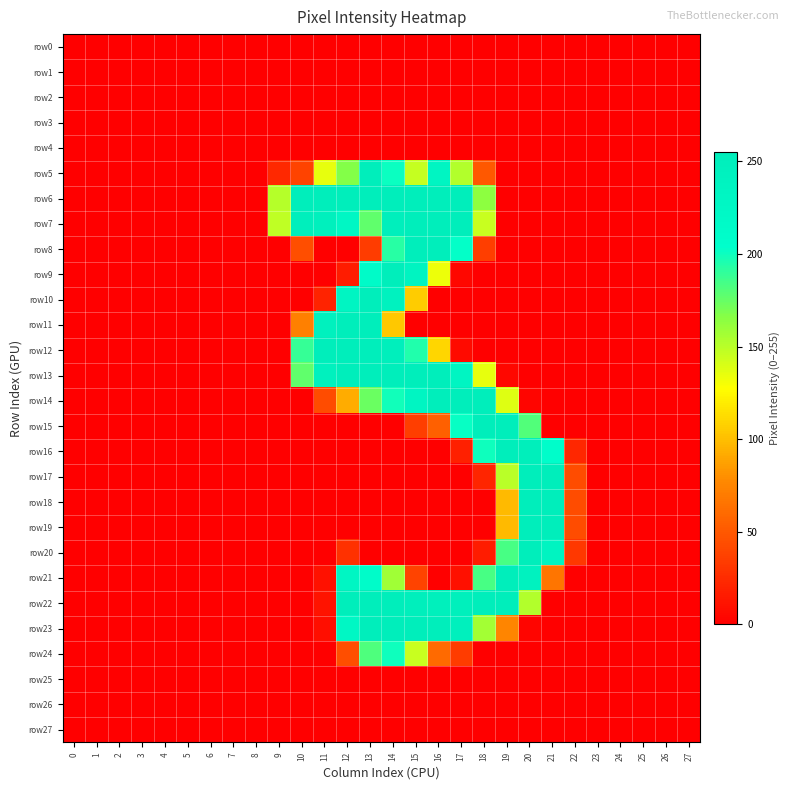

Reading right to left, what are all the values shown in this chart?

row_0: 27=0	26=0	25=0	24=0	23=0	22=0	21=0	20=0	19=0	18=0	17=0	16=0	15=0	14=0	13=0	12=0	11=0	10=0	9=0	8=0	7=0	6=0	5=0	4=0	3=0	2=0	1=0	0=0
row_1: 27=0	26=0	25=0	24=0	23=0	22=0	21=0	20=0	19=0	18=0	17=0	16=0	15=0	14=0	13=0	12=0	11=0	10=0	9=0	8=0	7=0	6=0	5=0	4=0	3=0	2=0	1=0	0=0
row_2: 27=0	26=0	25=0	24=0	23=0	22=0	21=0	20=0	19=0	18=0	17=0	16=0	15=0	14=0	13=0	12=0	11=0	10=0	9=0	8=0	7=0	6=0	5=0	4=0	3=0	2=0	1=0	0=0
row_3: 27=0	26=0	25=0	24=0	23=0	22=0	21=0	20=0	19=0	18=0	17=0	16=0	15=0	14=0	13=0	12=0	11=0	10=0	9=0	8=0	7=0	6=0	5=0	4=0	3=0	2=0	1=0	0=0
row_4: 27=0	26=0	25=0	24=0	23=0	22=0	21=0	20=0	19=0	18=0	17=0	16=0	15=0	14=0	13=0	12=0	11=0	10=0	9=0	8=0	7=0	6=0	5=0	4=0	3=0	2=0	1=0	0=0
row_5: 27=0	26=0	25=0	24=0	23=0	22=0	21=0	20=0	19=0	18=50	17=152	16=232	15=146	14=201	13=255	12=167	11=135	10=38	9=23	8=0	7=0	6=0	5=0	4=0	3=0	2=0	1=0	0=0
row_6: 27=0	26=0	25=0	24=0	23=0	22=0	21=0	20=0	19=0	18=164	17=253	16=253	15=253	14=253	13=253	12=253	11=253	10=253	9=151	8=0	7=0	6=0	5=0	4=0	3=0	2=0	1=0	0=0
row_7: 27=0	26=0	25=0	24=0	23=0	22=0	21=0	20=0	19=0	18=145	17=253	16=253	15=253	14=251	13=177	12=227	11=248	10=250	9=148	8=0	7=0	6=0	5=0	4=0	3=0	2=0	1=0	0=0
row_8: 27=0	26=0	25=0	24=0	23=0	22=0	21=0	20=0	19=0	18=35	17=203	16=253	15=253	14=193	13=34	12=0	11=0	10=44	9=0	8=0	7=0	6=0	5=0	4=0	3=0	2=0	1=0	0=0
row_9: 27=0	26=0	25=0	24=0	23=0	22=0	21=0	20=0	19=0	18=0	17=4	16=133	15=236	14=253	13=214	12=16	11=0	10=0	9=0	8=0	7=0	6=0	5=0	4=0	3=0	2=0	1=0	0=0
row_10: 27=0	26=0	25=0	24=0	23=0	22=0	21=0	20=0	19=0	18=0	17=0	16=0	15=106	14=241	13=253	12=232	11=20	10=0	9=0	8=0	7=0	6=0	5=0	4=0	3=0	2=0	1=0	0=0
row_11: 27=0	26=0	25=0	24=0	23=0	22=0	21=0	20=0	19=0	18=0	17=0	16=0	15=0	14=104	13=253	12=253	11=244	10=72	9=0	8=0	7=0	6=0	5=0	4=0	3=0	2=0	1=0	0=0
row_12: 27=0	26=0	25=0	24=0	23=0	22=0	21=0	20=0	19=0	18=0	17=6	16=110	15=195	14=250	13=253	12=253	11=253	10=189	9=0	8=0	7=0	6=0	5=0	4=0	3=0	2=0	1=0	0=0
row_13: 27=0	26=0	25=0	24=0	23=0	22=0	21=0	20=0	19=4	18=135	17=234	16=253	15=253	14=253	13=253	12=253	11=245	10=177	9=0	8=0	7=0	6=0	5=0	4=0	3=0	2=0	1=0	0=0
row_14: 27=0	26=0	25=0	24=0	23=0	22=0	21=0	20=3	19=138	18=253	17=253	16=253	15=234	14=199	13=174	12=92	11=43	10=0	9=0	8=0	7=0	6=0	5=0	4=0	3=0	2=0	1=0	0=0
row_15: 27=0	26=0	25=0	24=0	23=0	22=0	21=0	20=181	19=253	18=253	17=202	16=54	15=35	14=0	13=0	12=0	11=0	10=0	9=0	8=0	7=0	6=0	5=0	4=0	3=0	2=0	1=0	0=0
row_16: 27=0	26=0	25=0	24=0	23=0	22=22	21=210	20=252	19=253	18=200	17=18	16=0	15=0	14=0	13=0	12=0	11=0	10=0	9=0	8=0	7=0	6=0	5=0	4=0	3=0	2=0	1=0	0=0
row_17: 27=0	26=0	25=0	24=0	23=0	22=43	21=253	20=253	19=150	18=21	17=0	16=0	15=0	14=0	13=0	12=0	11=0	10=0	9=0	8=0	7=0	6=0	5=0	4=0	3=0	2=0	1=0	0=0
row_18: 27=0	26=0	25=0	24=0	23=0	22=43	21=253	20=253	19=98	18=0	17=0	16=0	15=0	14=0	13=0	12=0	11=0	10=0	9=0	8=0	7=0	6=0	5=0	4=0	3=0	2=0	1=0	0=0
row_19: 27=0	26=0	25=0	24=0	23=0	22=43	21=253	20=253	19=98	18=0	17=0	16=0	15=0	14=0	13=0	12=0	11=0	10=0	9=0	8=0	7=0	6=0	5=0	4=0	3=0	2=0	1=0	0=0
row_20: 27=0	26=0	25=0	24=0	23=0	22=32	21=237	20=253	19=184	18=16	17=0	16=0	15=0	14=0	13=0	12=28	11=0	10=0	9=0	8=0	7=0	6=0	5=0	4=0	3=0	2=0	1=0	0=0
row_21: 27=0	26=0	25=0	24=0	23=0	22=0	21=66	20=242	19=253	18=184	17=9	16=0	15=38	14=158	13=211	12=229	11=10	10=0	9=0	8=0	7=0	6=0	5=0	4=0	3=0	2=0	1=0	0=0
row_22: 27=0	26=0	25=0	24=0	23=0	22=0	21=0	20=152	19=253	18=253	17=249	16=249	15=251	14=253	13=253	12=253	11=11	10=0	9=0	8=0	7=0	6=0	5=0	4=0	3=0	2=0	1=0	0=0
row_23: 27=0	26=0	25=0	24=0	23=0	22=0	21=0	20=3	19=75	18=157	17=247	16=253	15=253	14=253	13=253	12=227	11=8	10=0	9=0	8=0	7=0	6=0	5=0	4=0	3=0	2=0	1=0	0=0
row_24: 27=0	26=0	25=0	24=0	23=0	22=0	21=0	20=0	19=0	18=0	17=34	16=60	15=145	14=200	13=182	12=44	11=0	10=0	9=0	8=0	7=0	6=0	5=0	4=0	3=0	2=0	1=0	0=0
row_25: 27=0	26=0	25=0	24=0	23=0	22=0	21=0	20=0	19=0	18=0	17=0	16=0	15=0	14=0	13=0	12=0	11=0	10=0	9=0	8=0	7=0	6=0	5=0	4=0	3=0	2=0	1=0	0=0
row_26: 27=0	26=0	25=0	24=0	23=0	22=0	21=0	20=0	19=0	18=0	17=0	16=0	15=0	14=0	13=0	12=0	11=0	10=0	9=0	8=0	7=0	6=0	5=0	4=0	3=0	2=0	1=0	0=0
row_27: 27=0	26=0	25=0	24=0	23=0	22=0	21=0	20=0	19=0	18=0	17=0	16=0	15=0	14=0	13=0	12=0	11=0	10=0	9=0	8=0	7=0	6=0	5=0	4=0	3=0	2=0	1=0	0=0